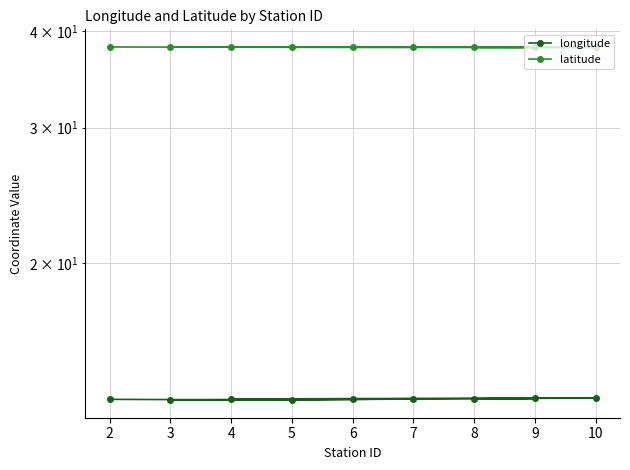

How many interior local peaks does the latitude series have?

2